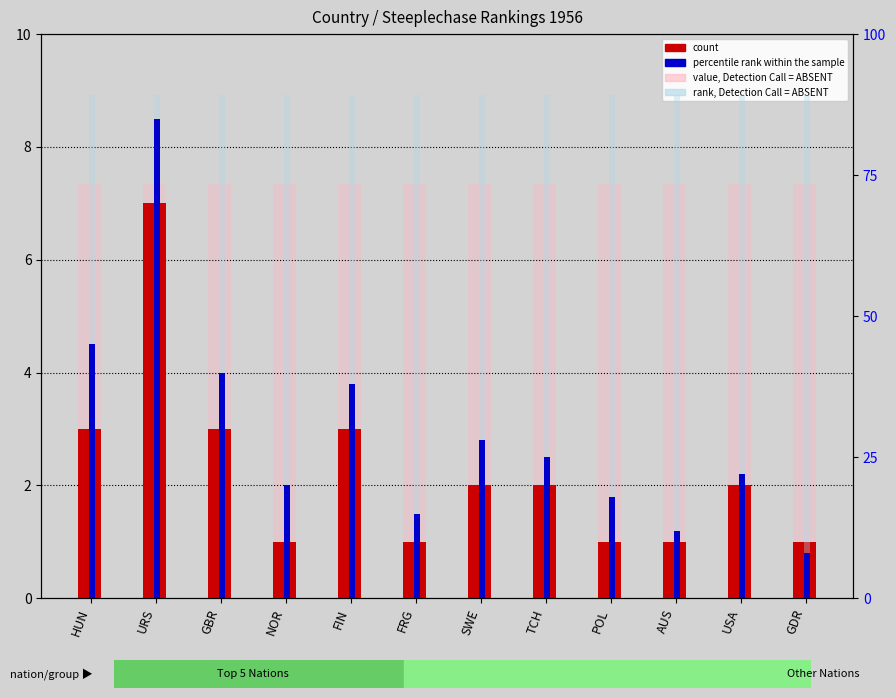

What is the sum of all value, Detection Call = ABSENT values?

88.2